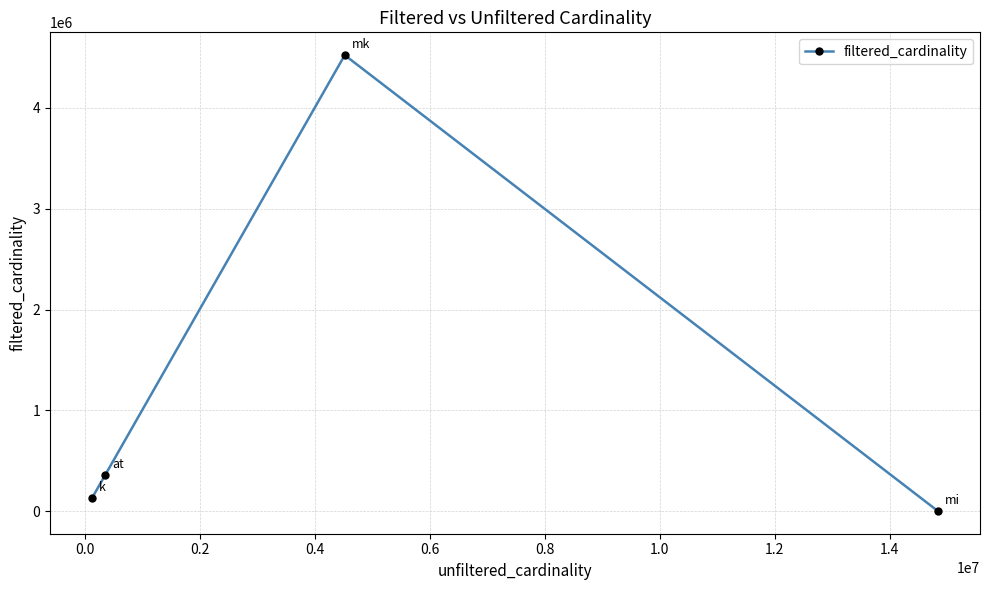

True or false: there are more than 0 points higher than both neighbors.

True